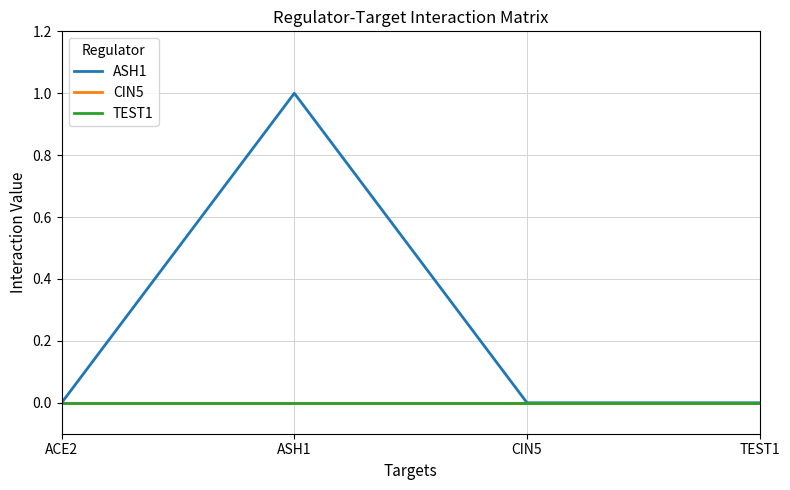

Does the chart have visible grid lines?

Yes